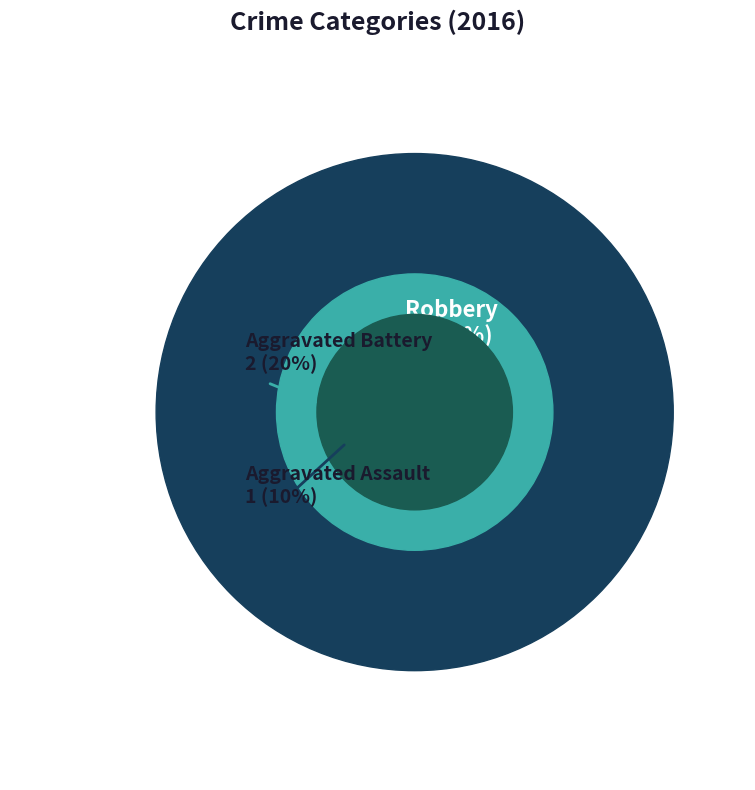

To the nearest percent, what portion does Aggravated Assault represent?

10%